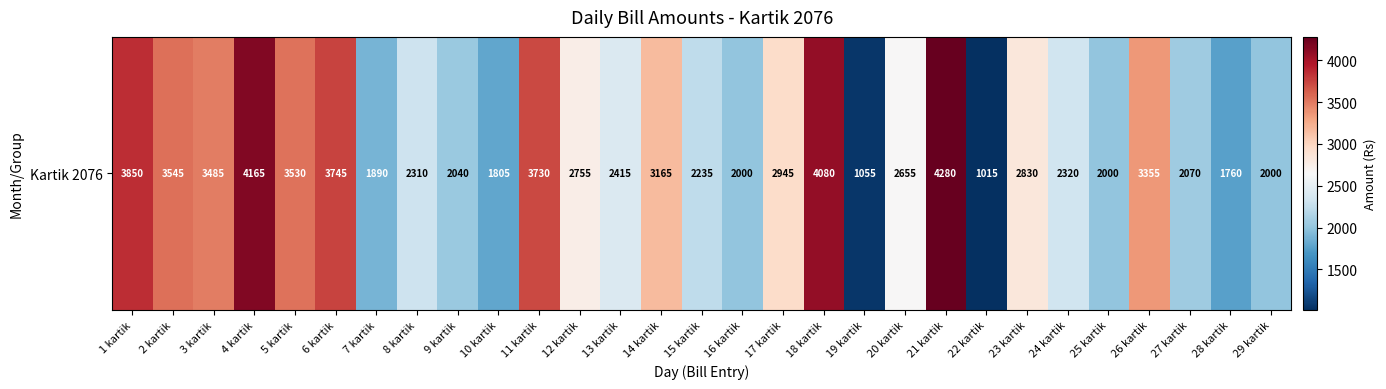

What is the difference between the values at 26 kartik and 20 kartik?

700